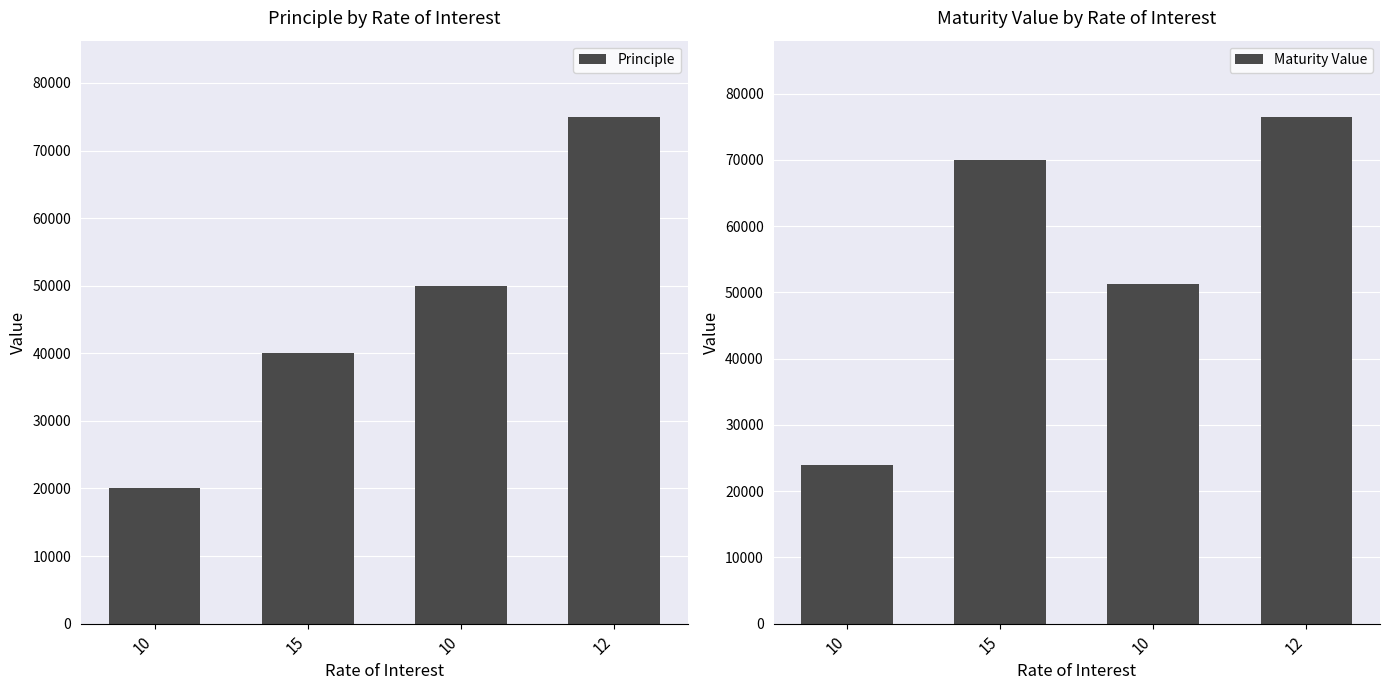

At which label does Maturity Value first exceed 70000?

12